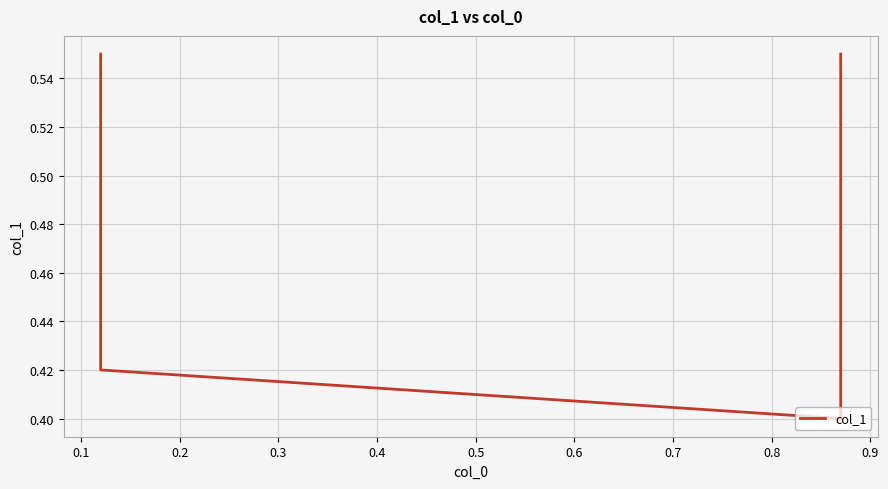

True or false: the data has more than 0 interior local peaks.

False